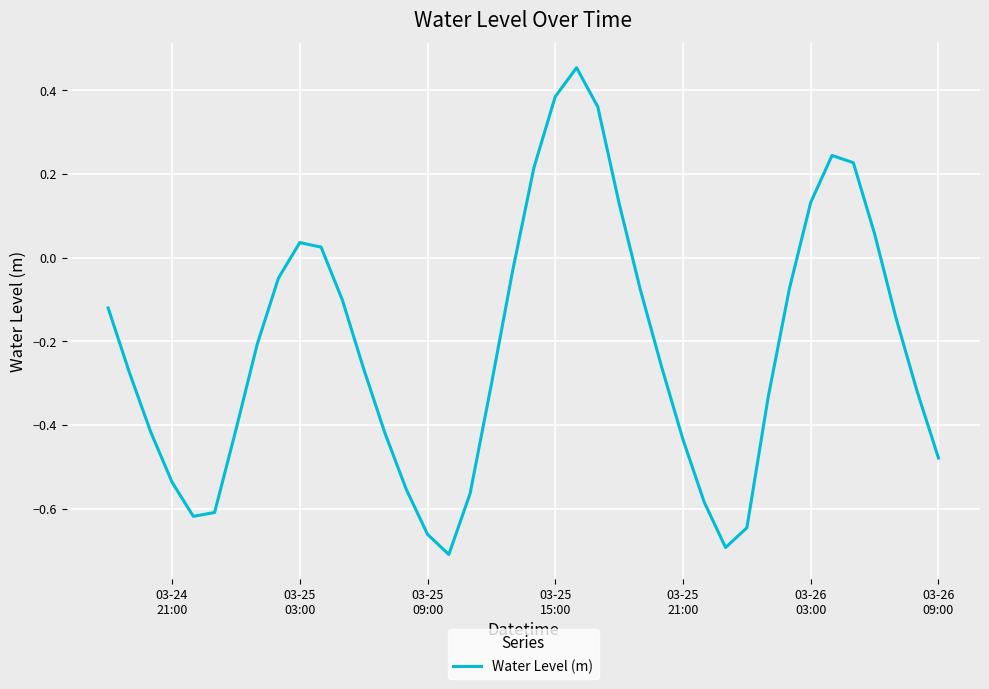

Is this an area chart (filled region under the line)?

No